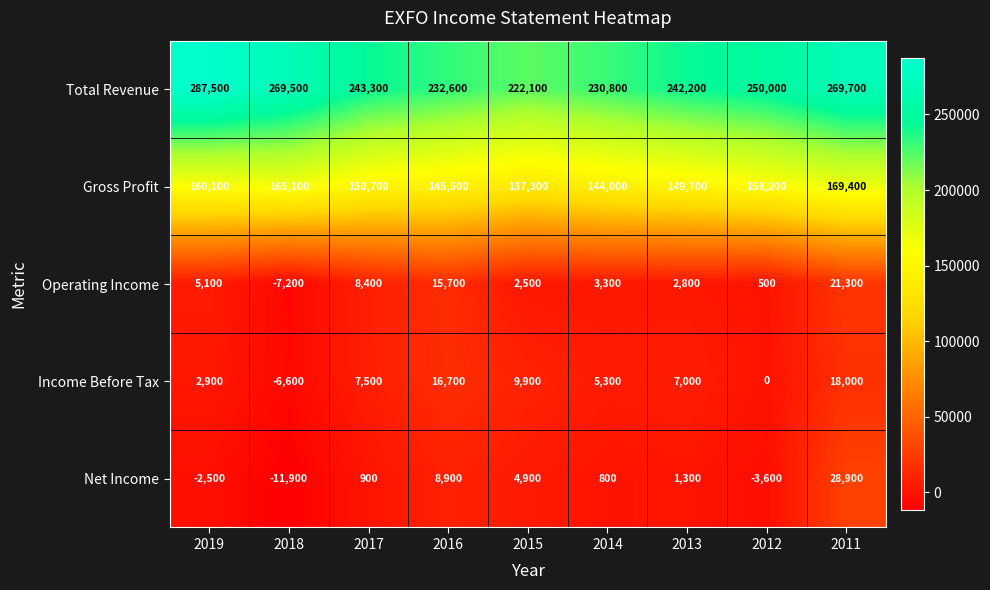

How many values in the Net Income series are below 900?

4